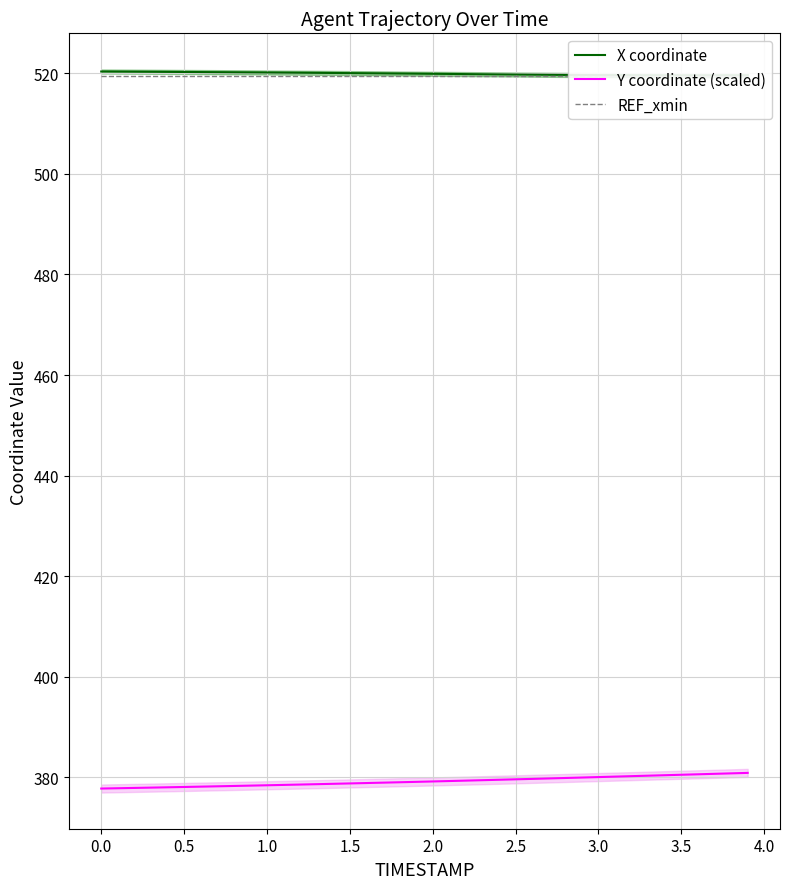

What is the difference between the maximum and minimum values in the Y coordinate (scaled) series?

3.1